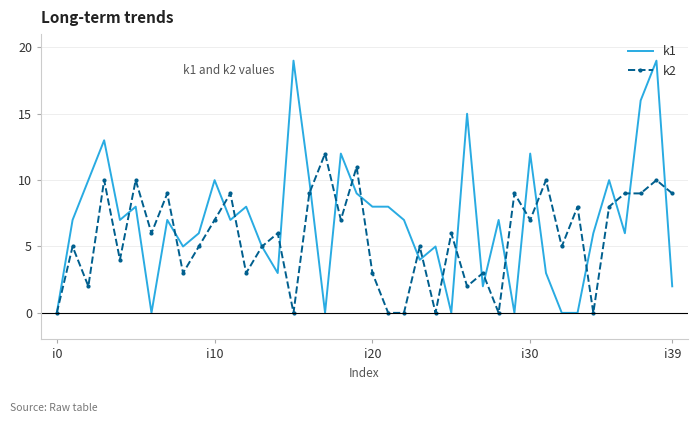

Rank the series by their maximum value, from highest to lowest.

k1, k2